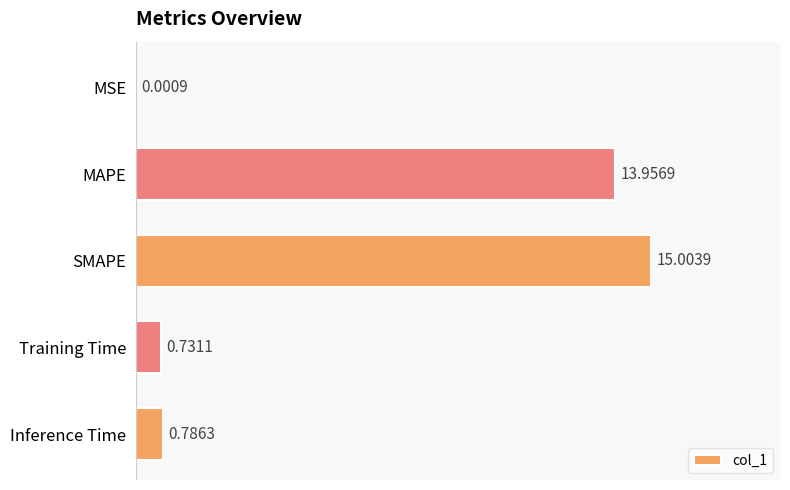

What is the greatest value displayed?

15.0